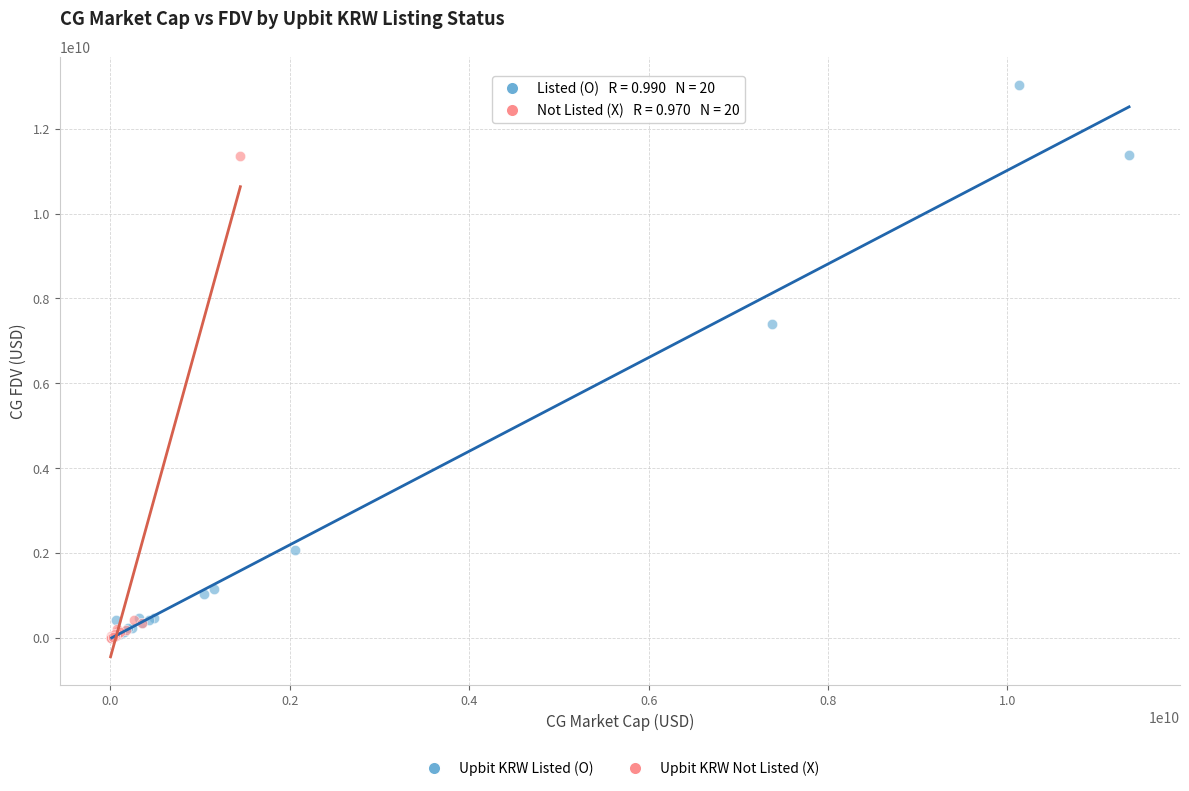

Which series has the widest spread of Y values?

Upbit KRW Listed (O)